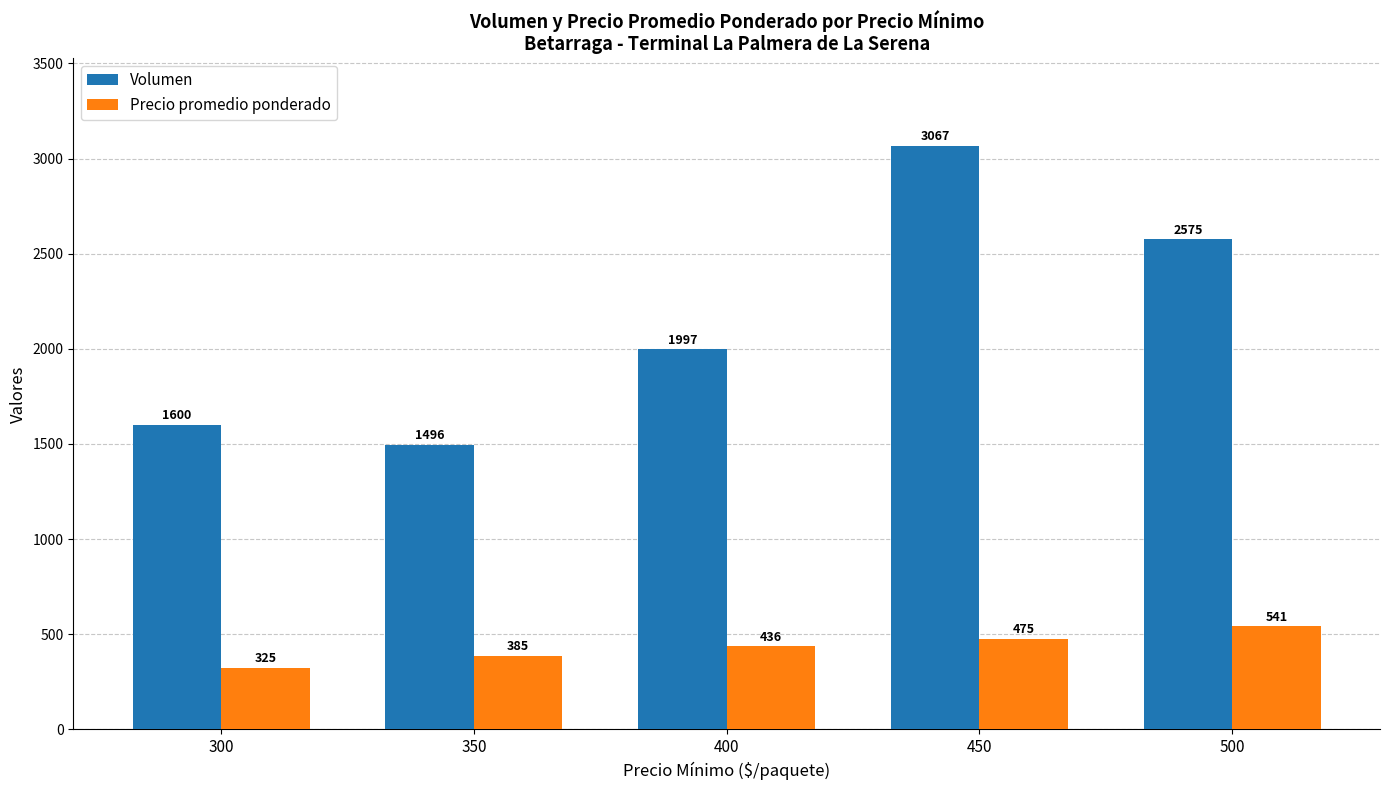

Which label corresponds to the largest value in the chart?

450